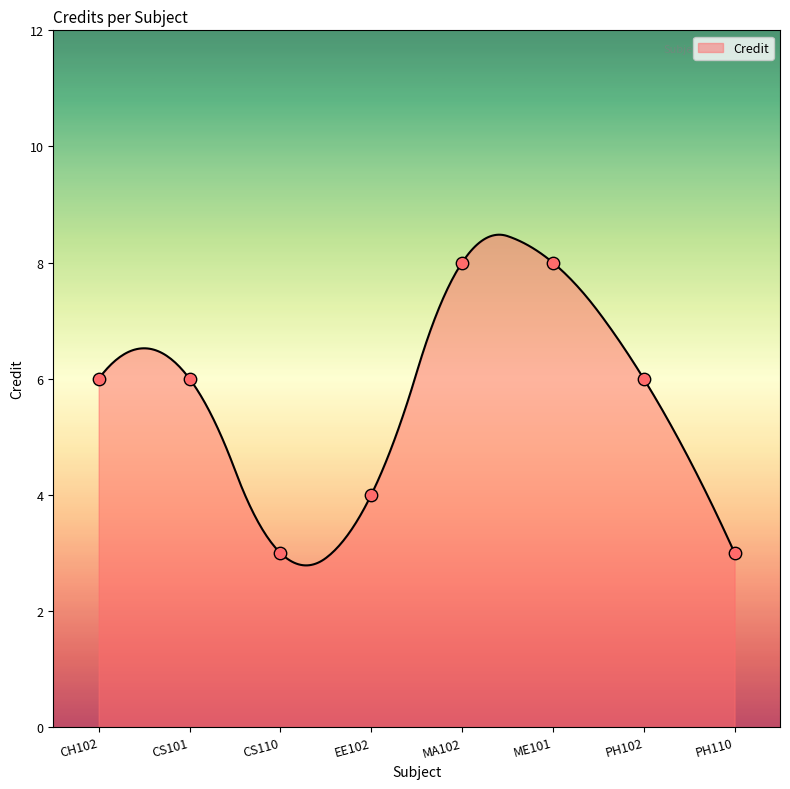

What is the ratio of the value at CS110 to the value at ME101?

0.4